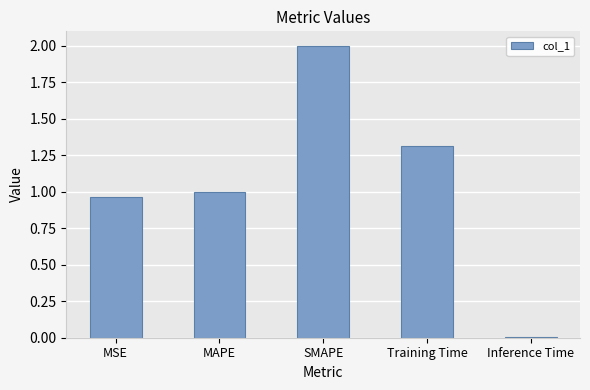

The chart shows a value of 2.0 at SMAPE. True or false?

True